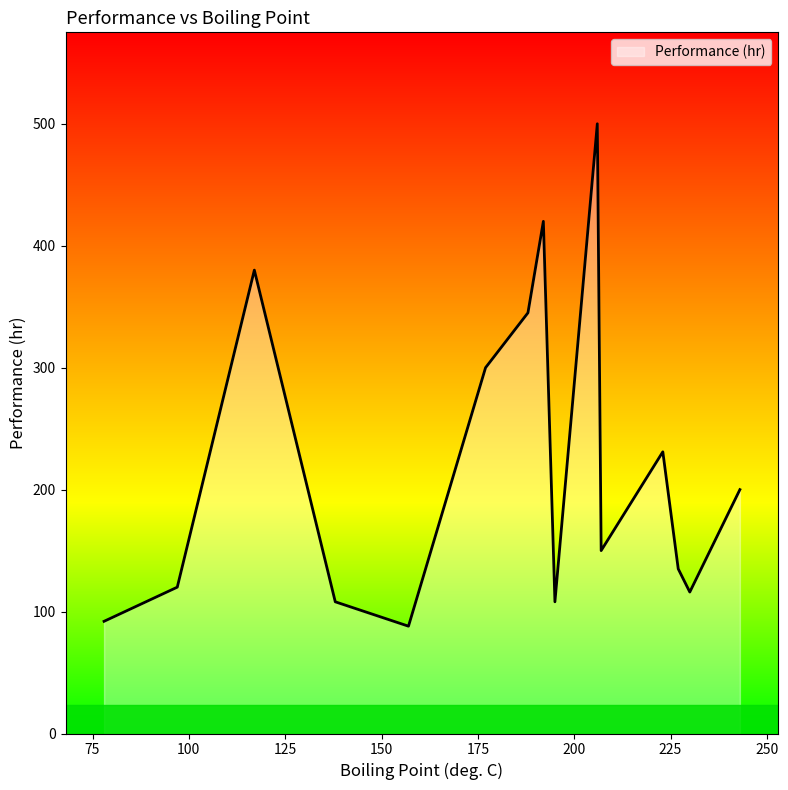

What is the maximum value shown in the chart?

500